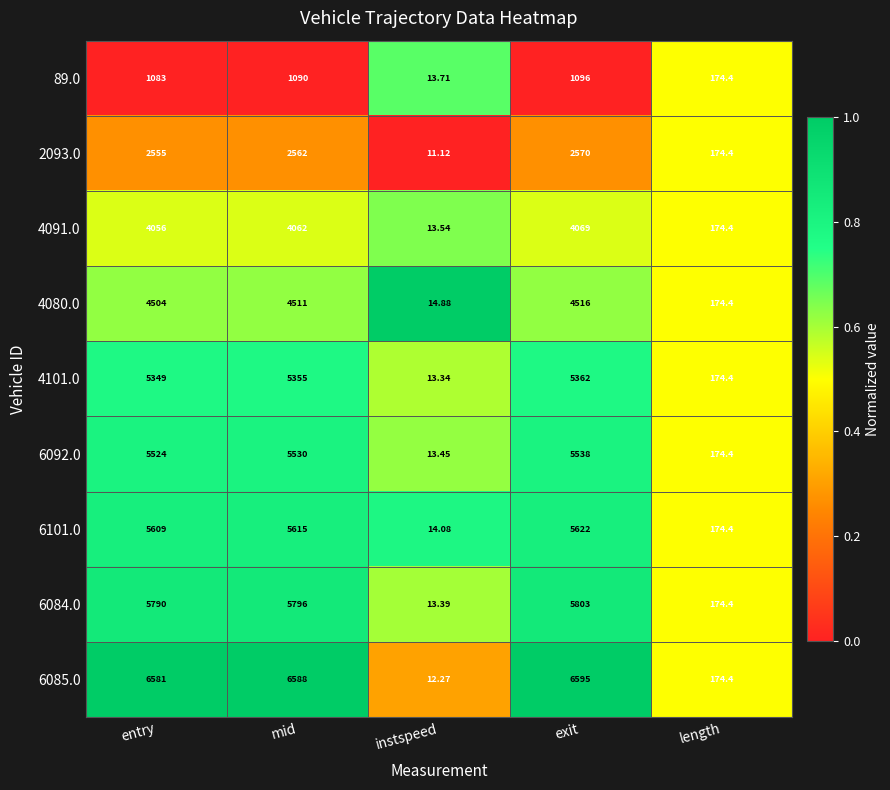

At which category is the sum across all series the highest?

exit